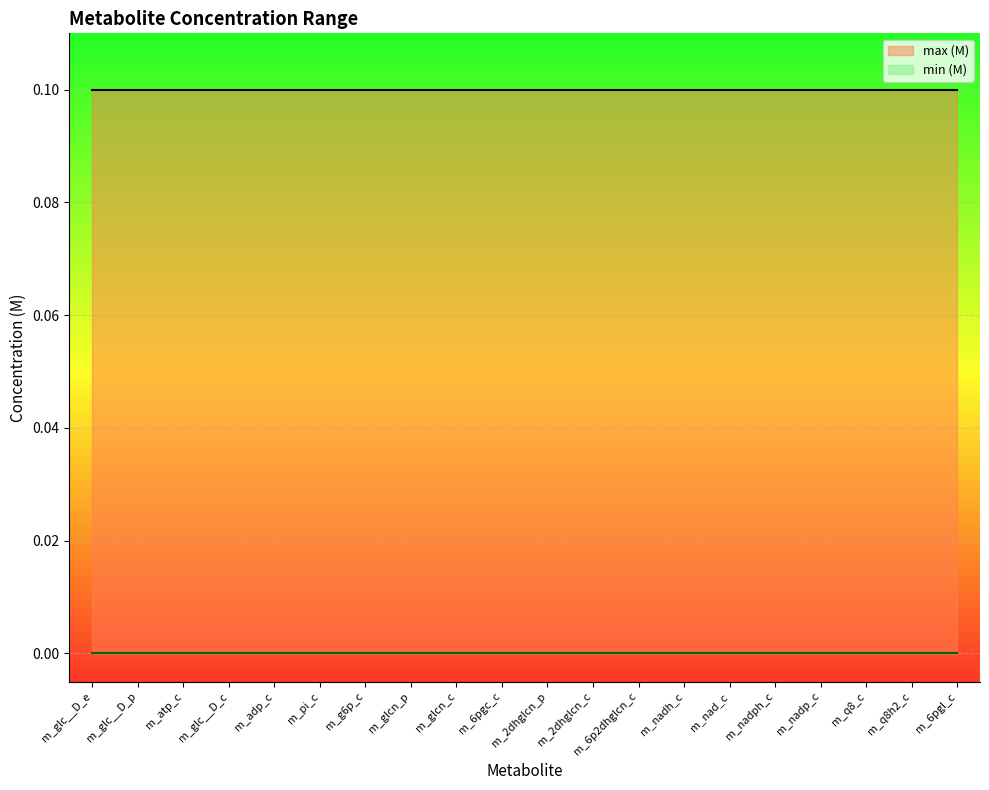

True or false: min (M) and max (M) intersect in this chart.

False